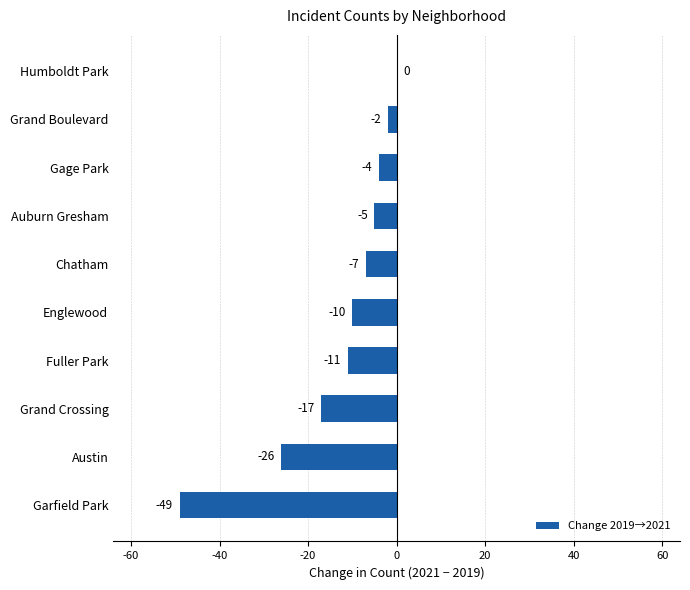

The value at Gage Park is -4. True or false?

True